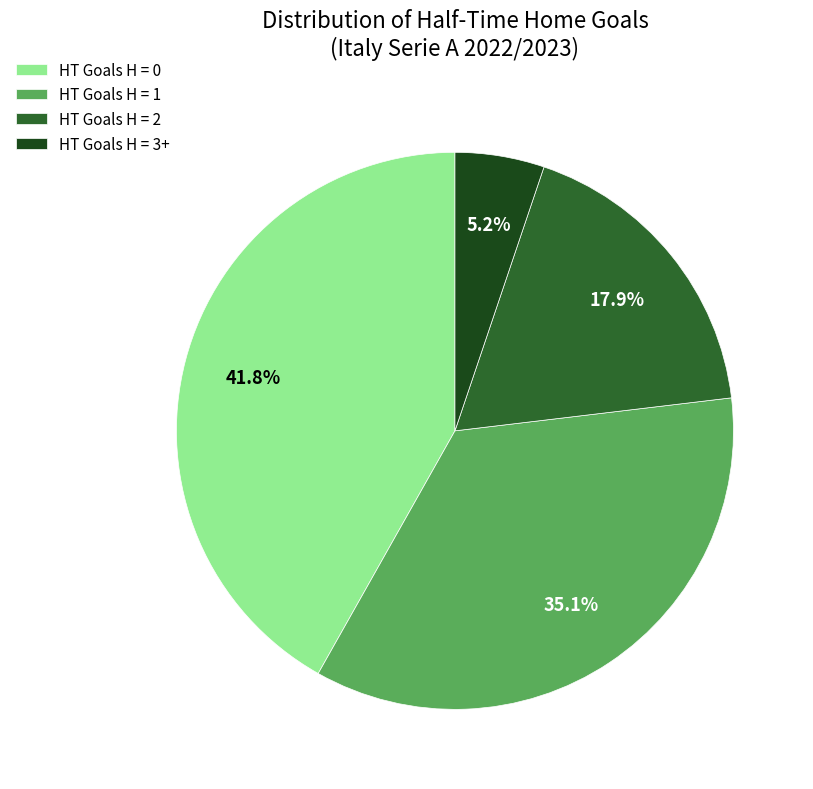

Which category has the biggest portion of the pie?

HT Goals H = 0